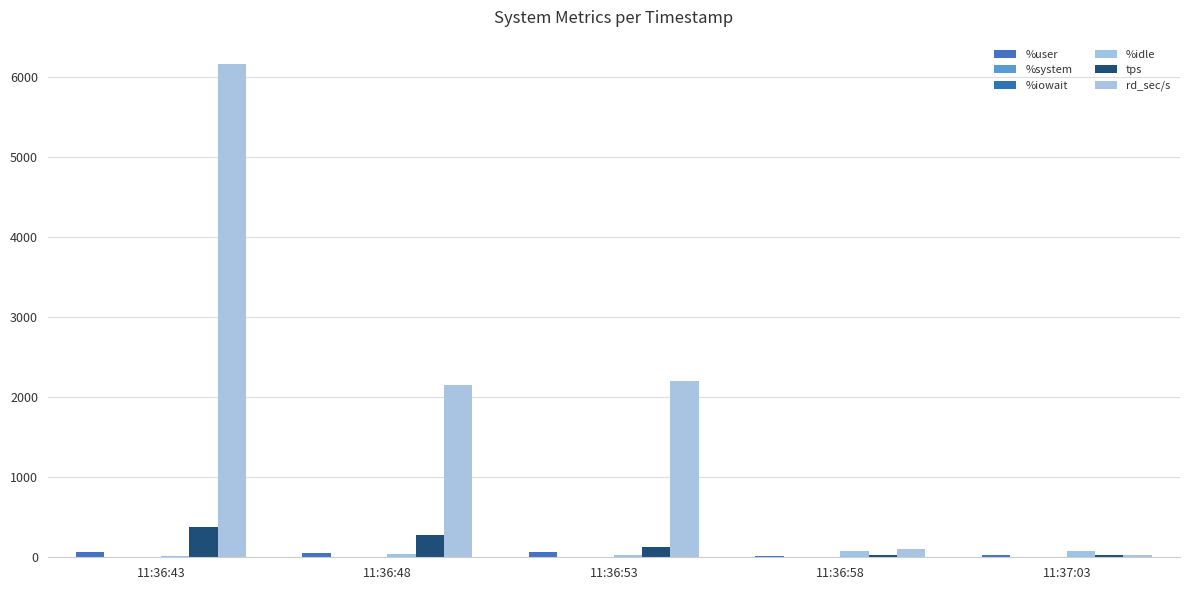

What is the lowest value of the tps series?

24.8